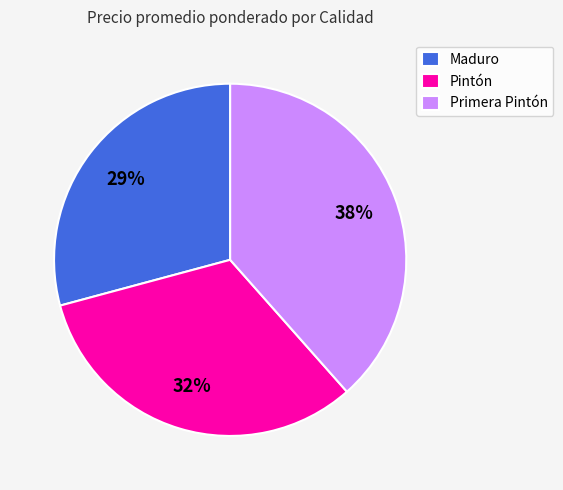

The Pintón slice represents 18% of the pie. True or false?

False